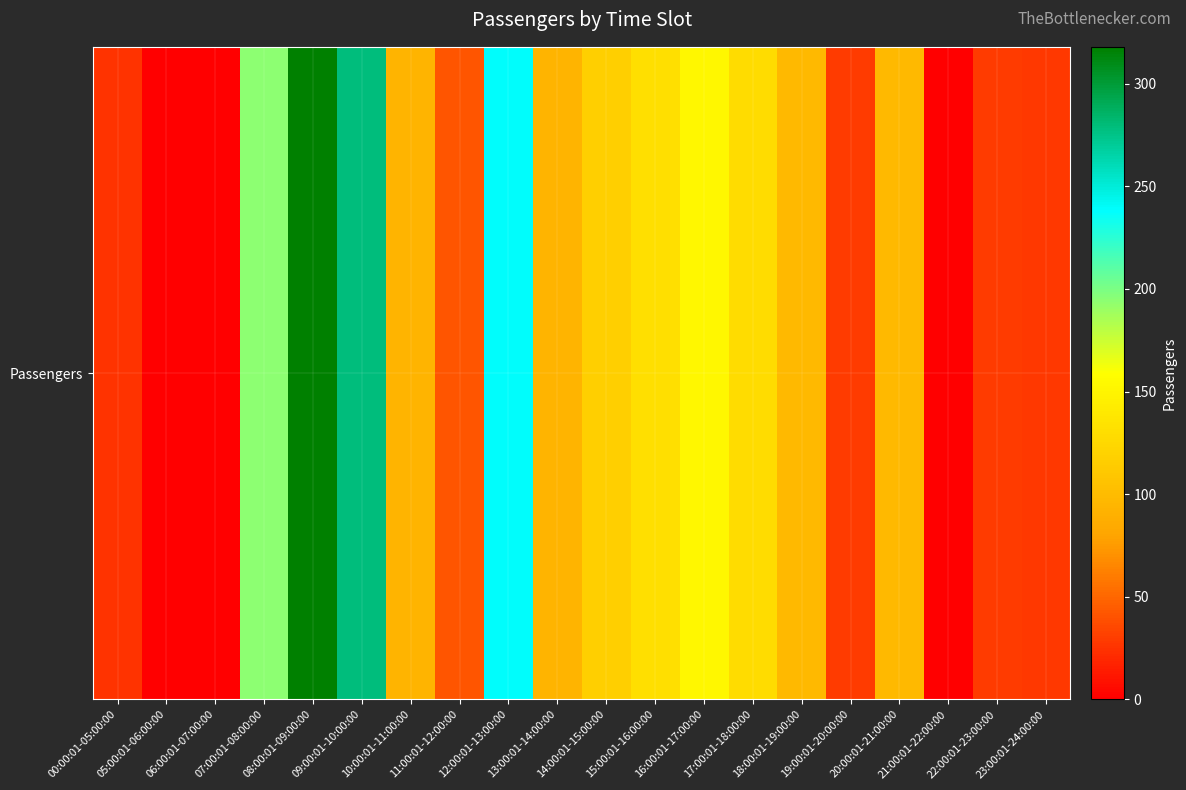

Reading right to left, transcribe all the data shown in this chart.

23:00:01-24:00:00=28	22:00:01-23:00:00=29	21:00:01-22:00:00=0	20:00:01-21:00:00=97	19:00:01-20:00:00=29	18:00:01-19:00:00=98	17:00:01-18:00:00=129	16:00:01-17:00:00=152	15:00:01-16:00:00=131	14:00:01-15:00:00=117	13:00:01-14:00:00=94	12:00:01-13:00:00=239	11:00:01-12:00:00=41	10:00:01-11:00:00=94	09:00:01-10:00:00=279	08:00:01-09:00:00=318	07:00:01-08:00:00=195	06:00:01-07:00:00=0	05:00:01-06:00:00=0	00:00:01-05:00:00=26